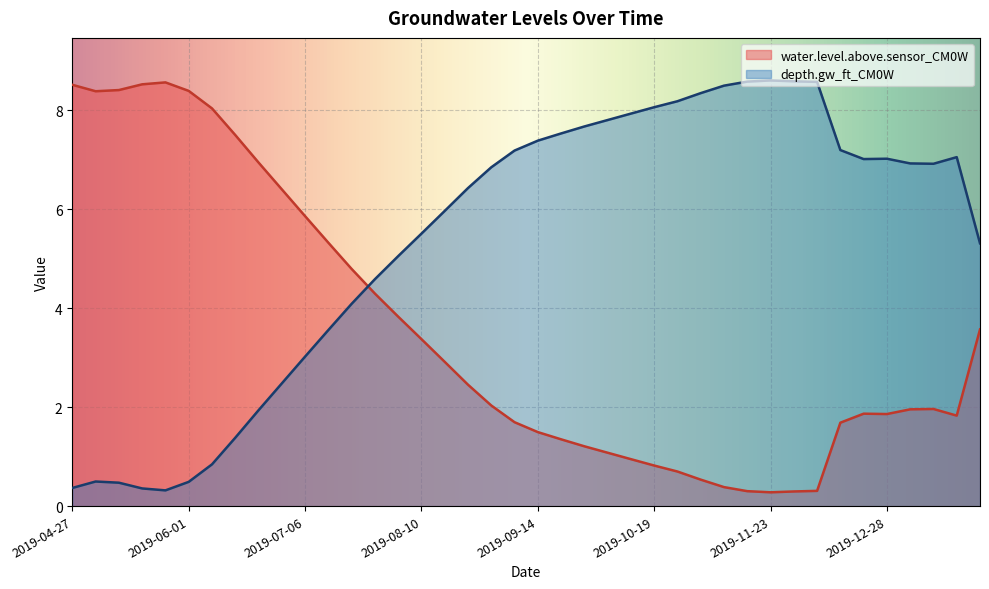

Between which two adjacent categories do depth.gw_ft_CM0W and water.level.above.sensor_CM0W first intersect?

2019-07-20 and 2019-07-27